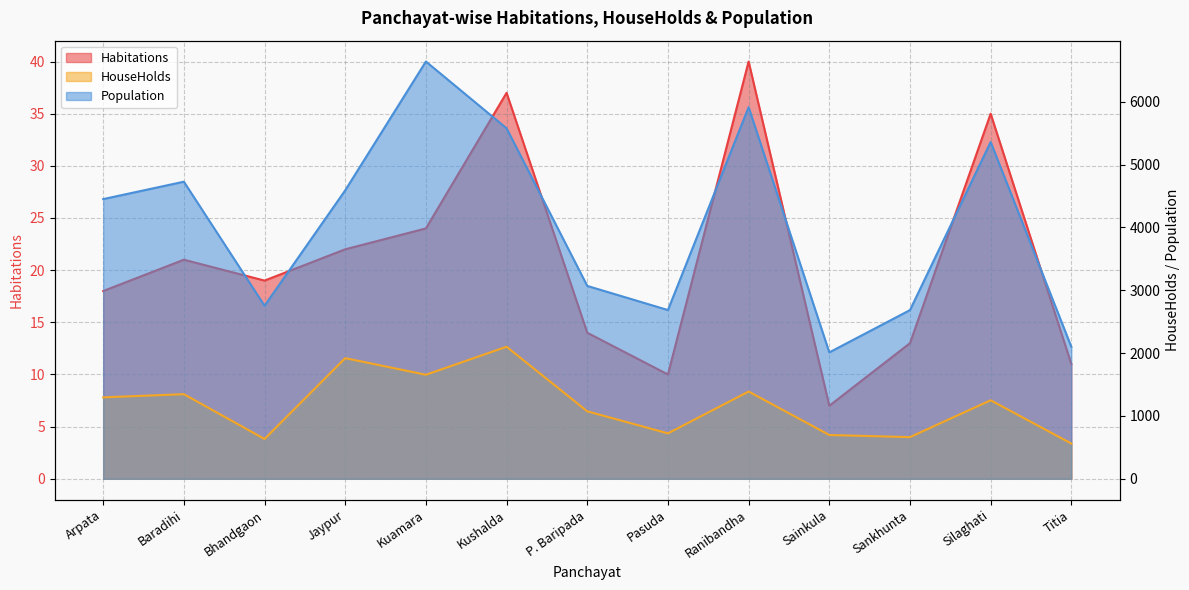

True or false: Population and HouseHolds intersect in this chart.

False